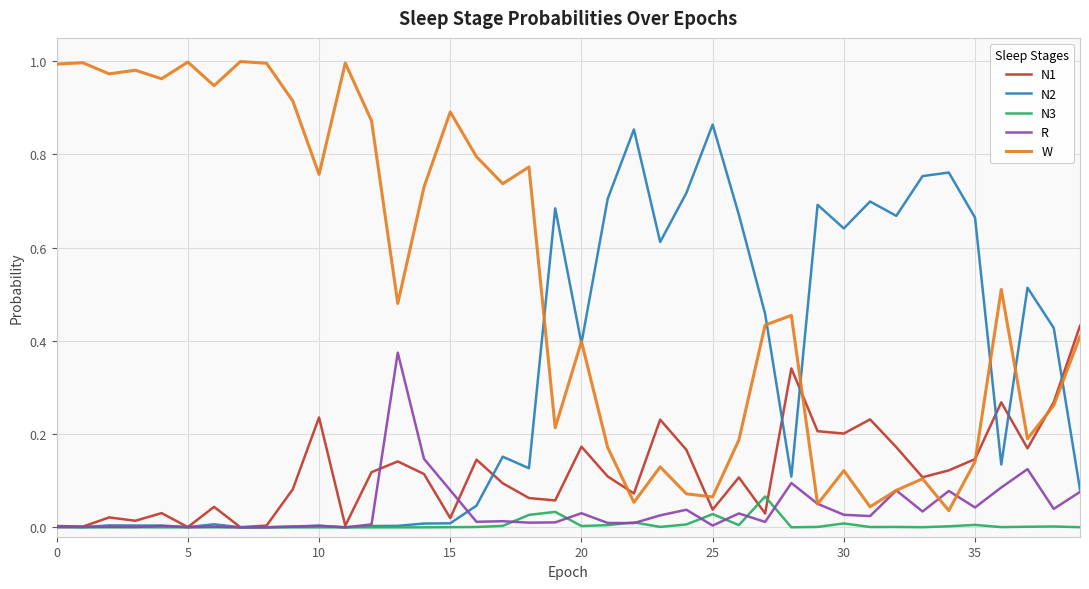

Which series has the widest spread of values?

W